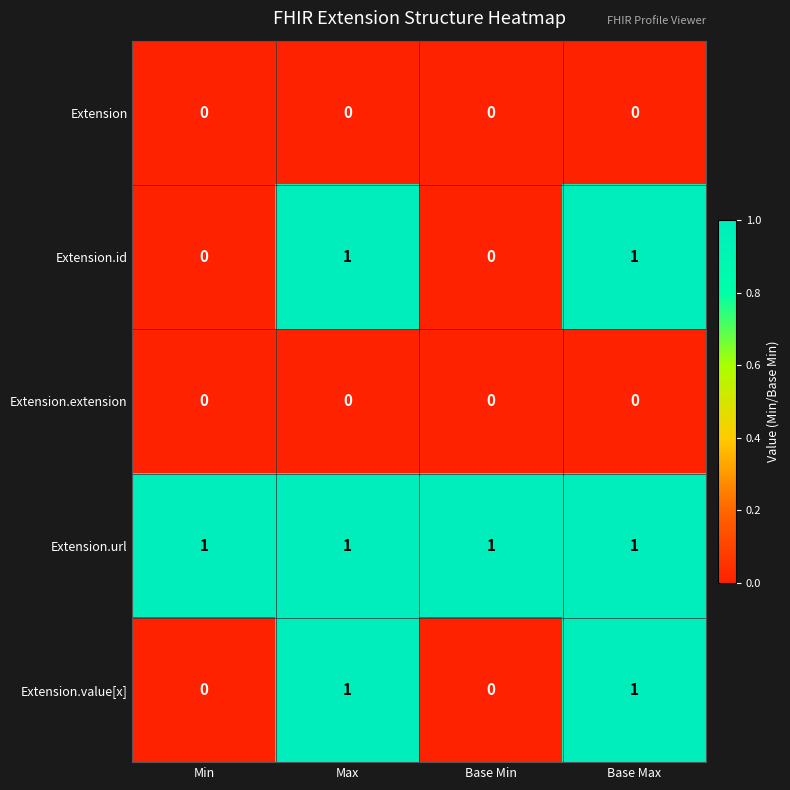

Reading left to right, list all the values displayed in this chart.

Extension: 0	0	0	0
Extension.id: 0	1	0	1
Extension.extension: 0	0	0	0
Extension.url: 1	1	1	1
Extension.value[x]: 0	1	0	1